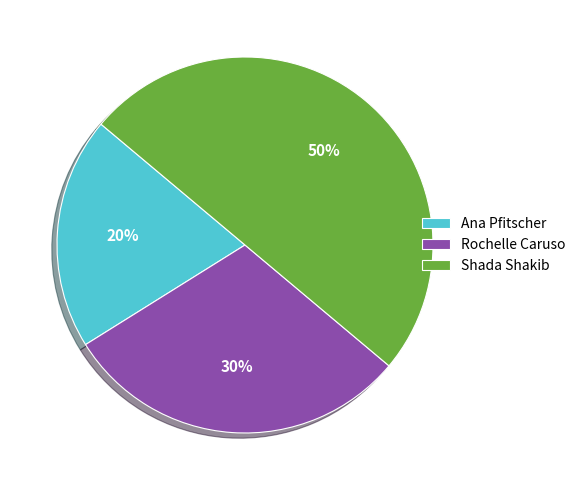

Which slice is the smallest?

Ana Pfitscher